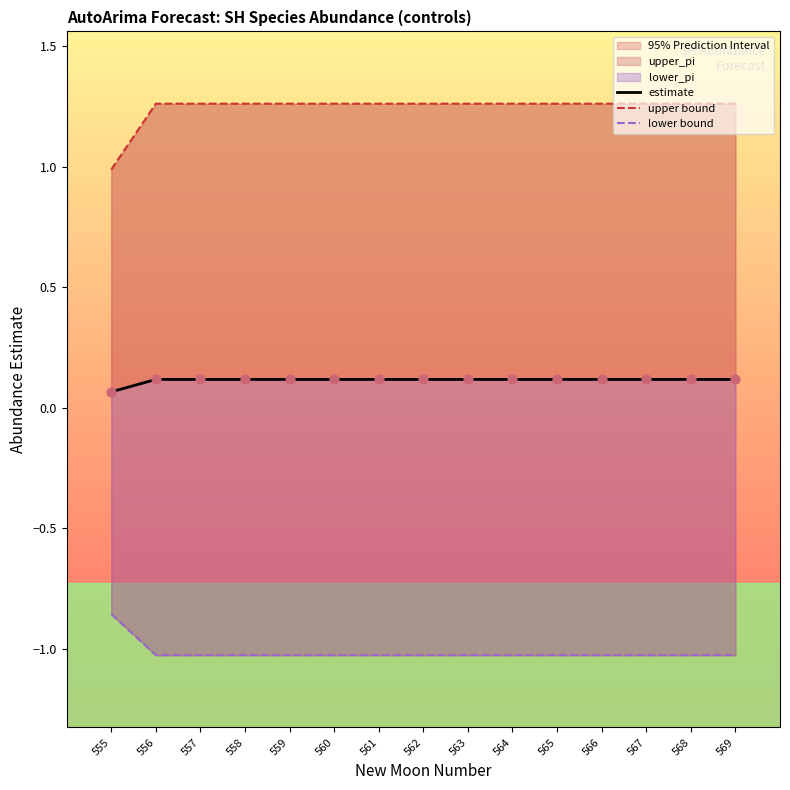

What is the total value across all series at 565?

0.4